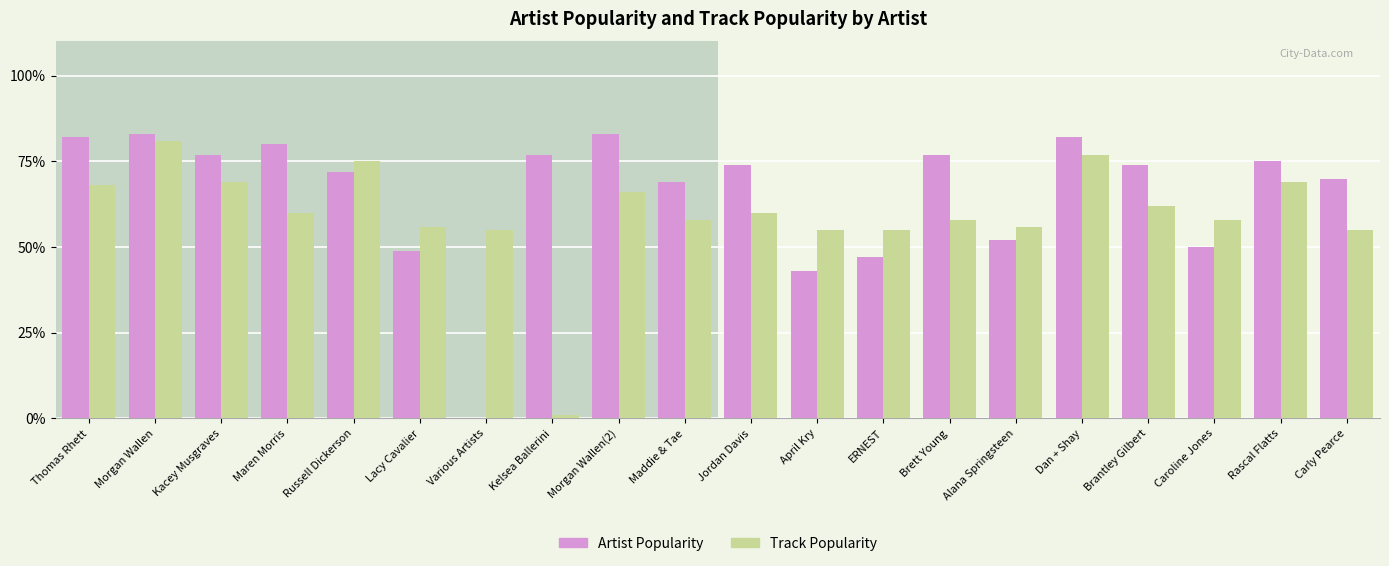

How many bars are there in each group?

2